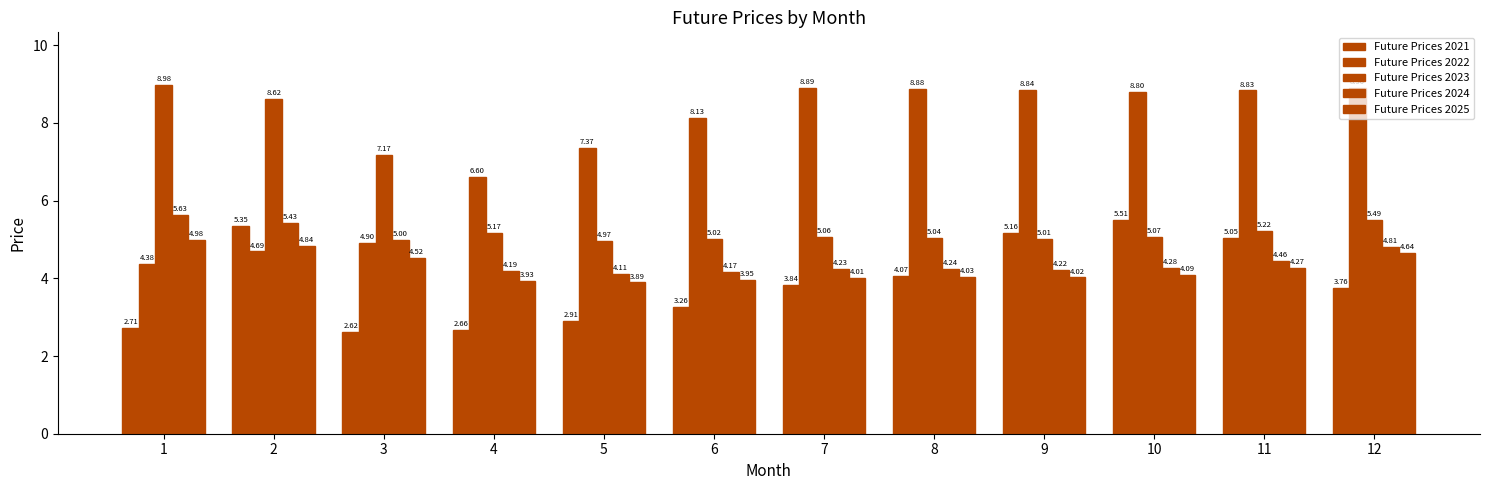

At which label does Future Prices 2021 reach its minimum?

3